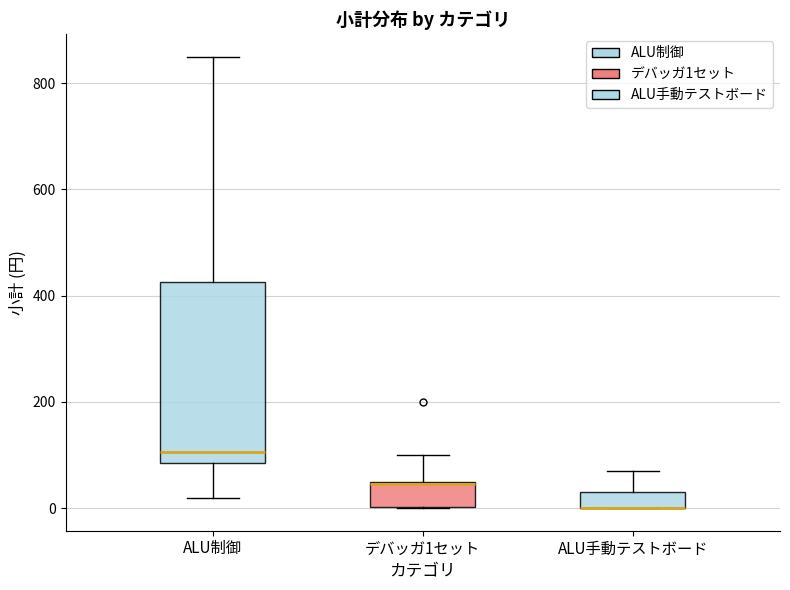

Reading left to right, read every box against the y-axis: the position of its median line, the range the box covers, and the ends of its whiskers. The values are not printed on the chart, so give them approximately, as read against the axis.

ALU制御: median 100, box 80 to 420, whiskers 20 to 860
デバッガ1セット: median 40, box 0 to 60, whiskers 0 to 100
ALU手動テストボード: median 0 (drawn on the box's lower edge), box 0 to 40, whiskers 0 to 80